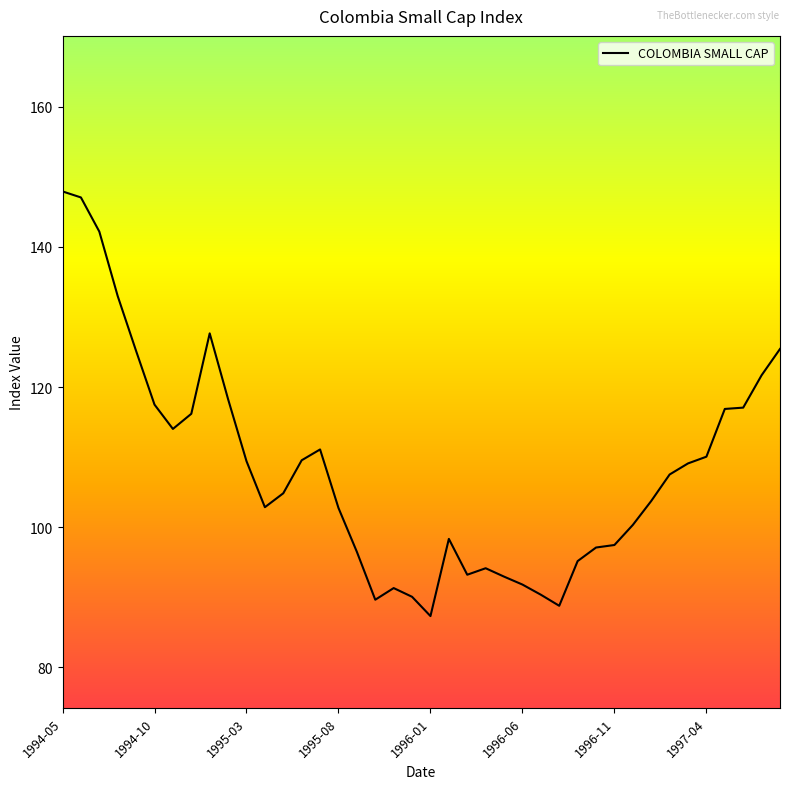

What is the difference between the maximum and minimum values?

60.6